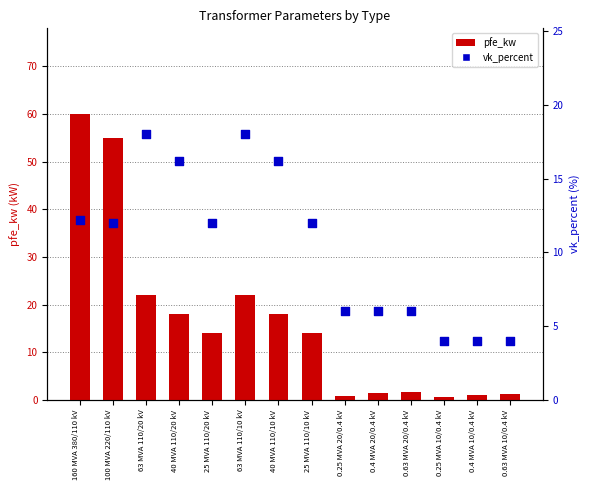

Which series has the largest Y range (max minus min)?

pfe_kw